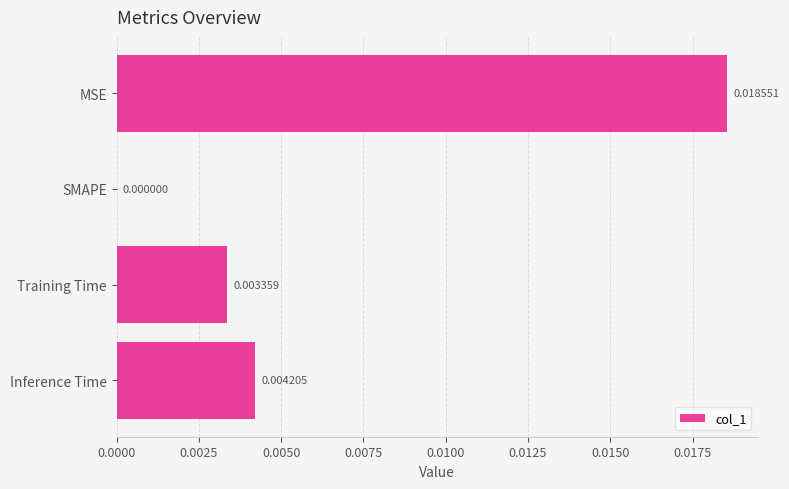

Where is the data nearest to the value 0?

SMAPE